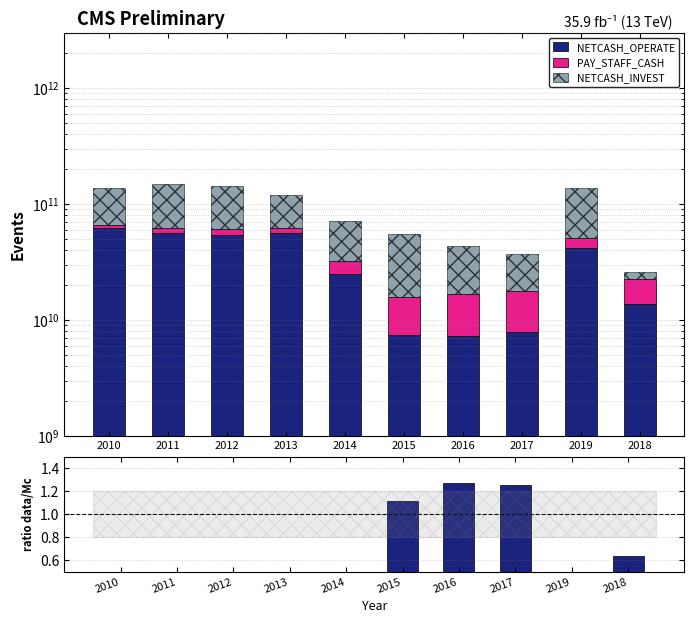

Which series has the widest spread of values?

NETCASH_INVEST